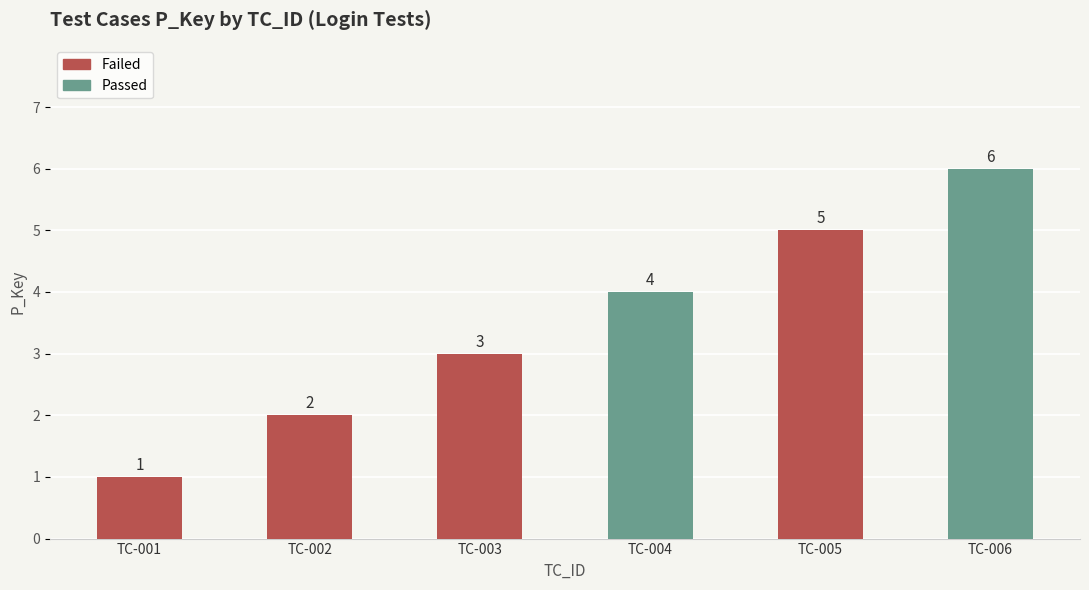

Reading right to left, list all the values displayed in this chart.

6	5	4	3	2	1